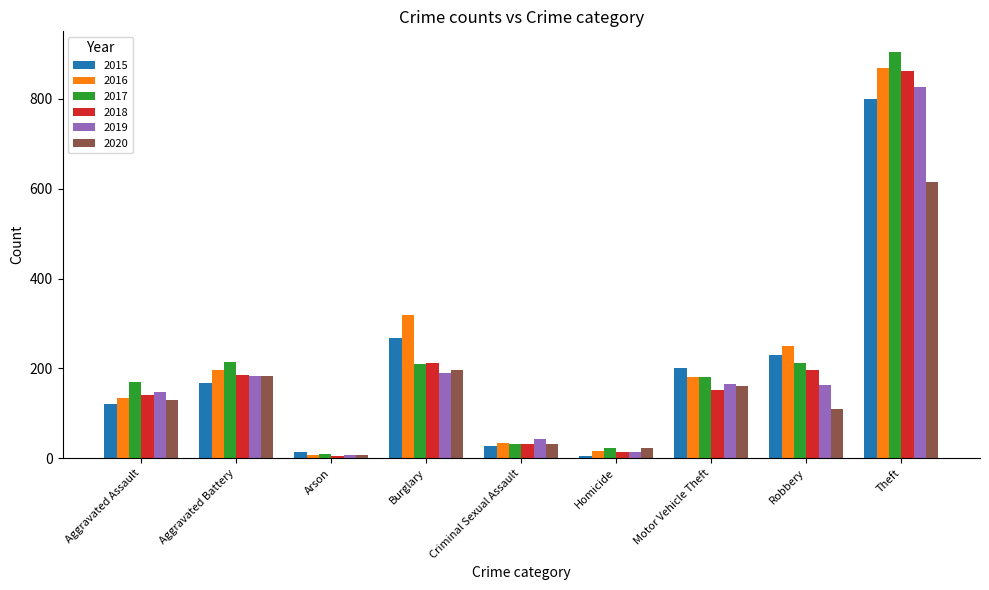

Which series has the widest spread of values?

2017